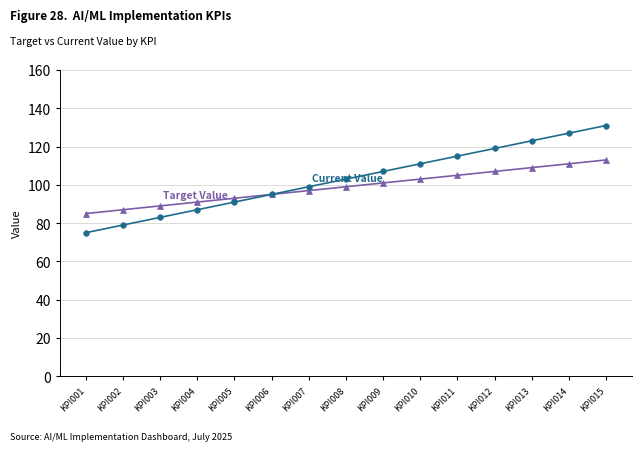

Which label corresponds to the smallest value in the chart?

KPI001